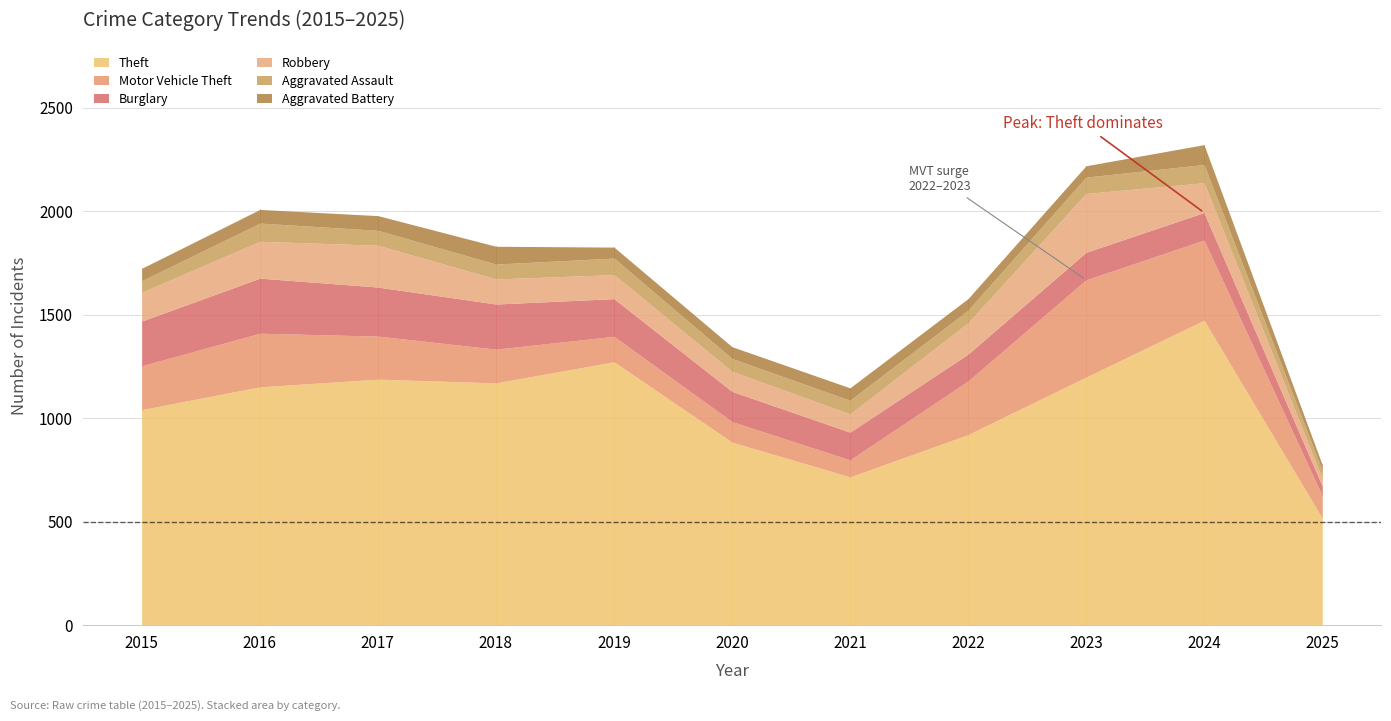

True or false: Motor Vehicle Theft and Aggravated Battery intersect in this chart.

False